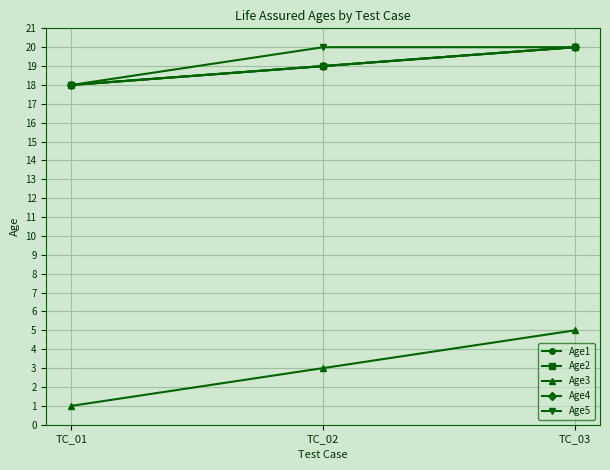

What is the smallest value displayed?

1